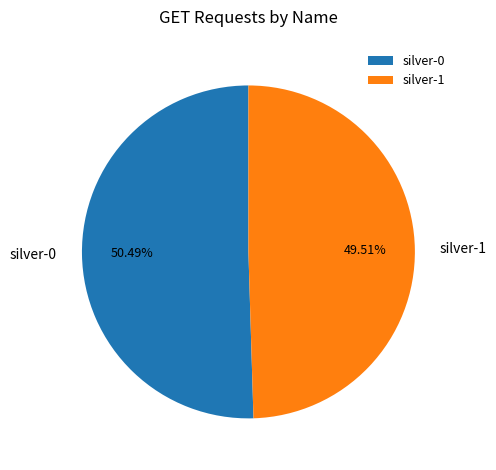

Which slice is the largest?

silver-0